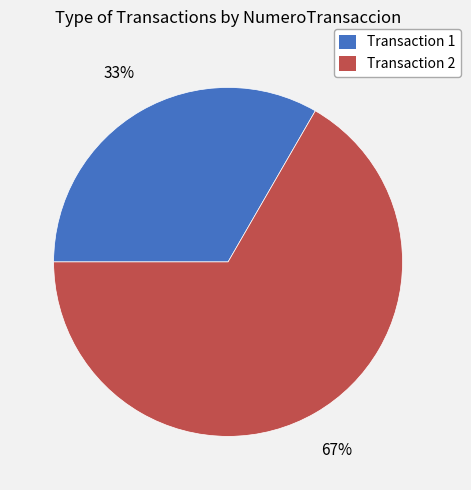

Does any single category account for the majority?

Yes